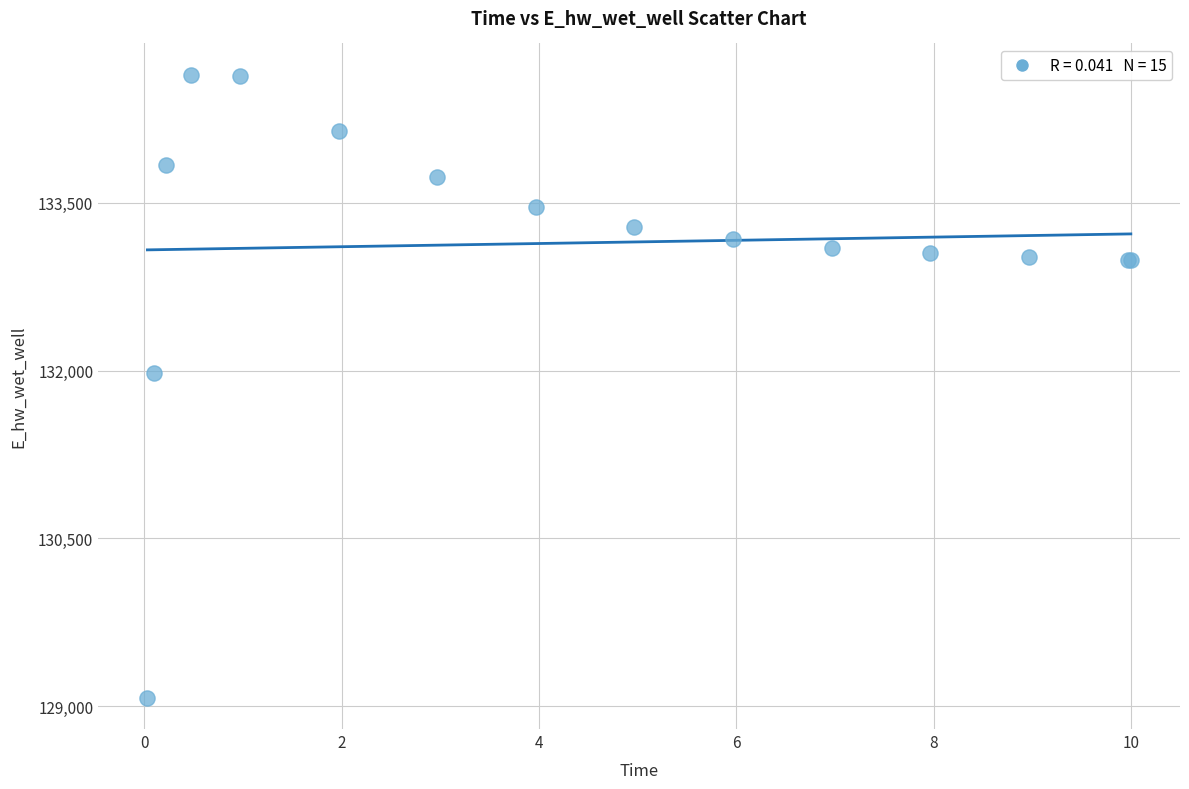

What Y value in the scatter plot is closest to 131859?

131981.0